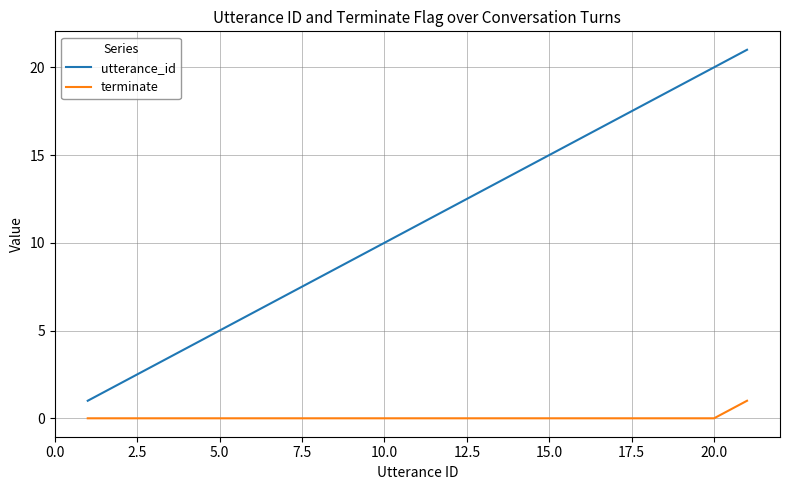

Which series has the largest range (max minus min)?

utterance_id